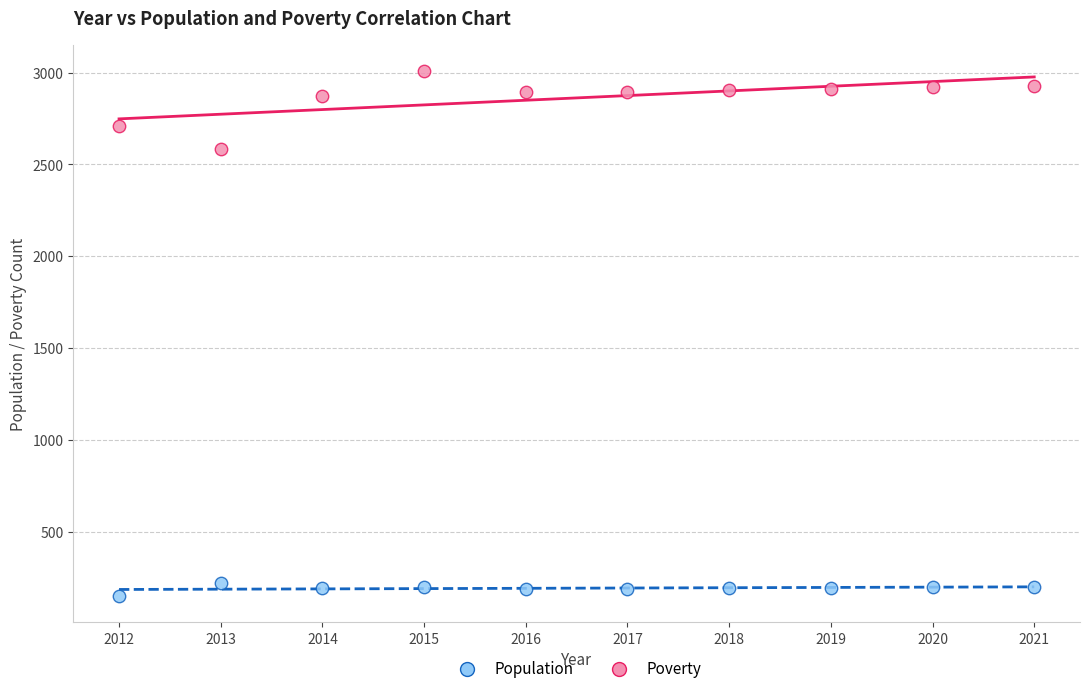

What are all the series names shown in the legend?

Population, Poverty